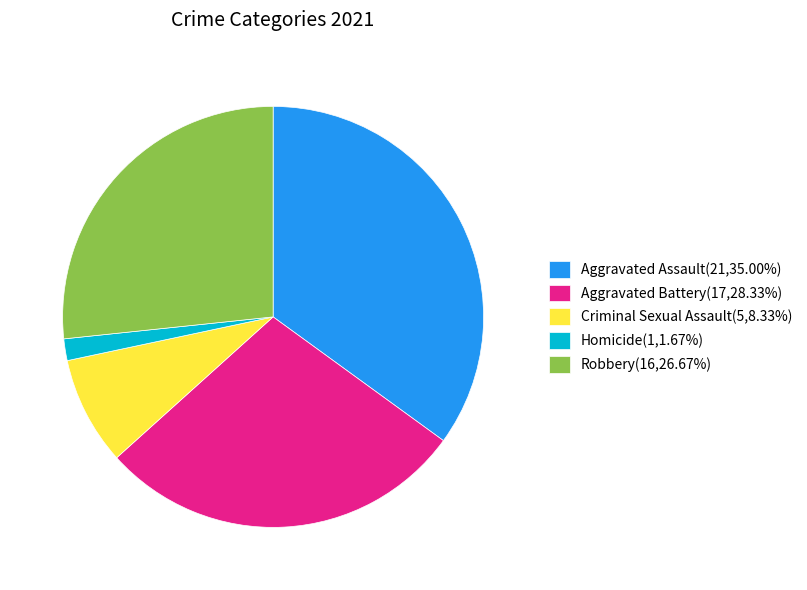

Does any single category account for the majority?

No